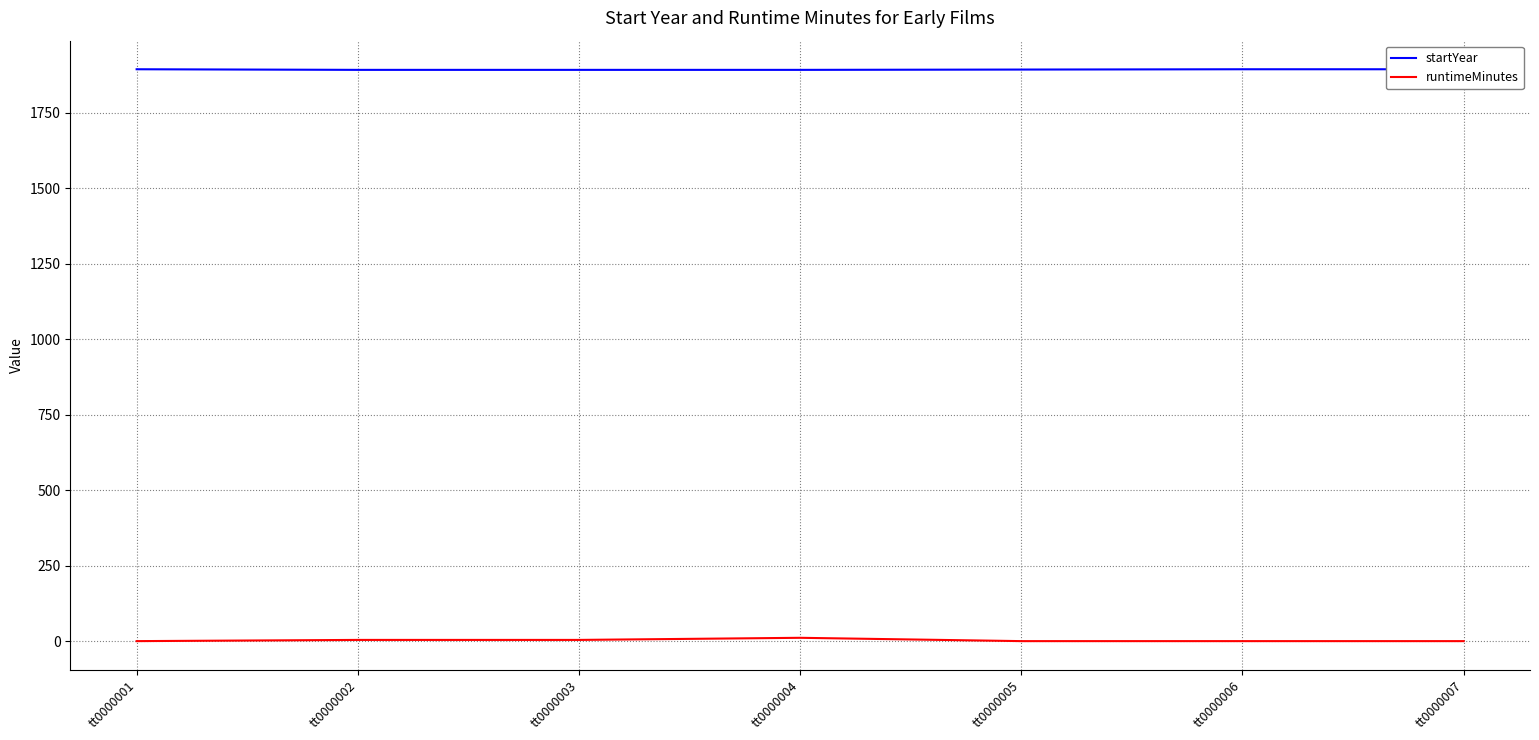

Does the chart have visible grid lines?

Yes